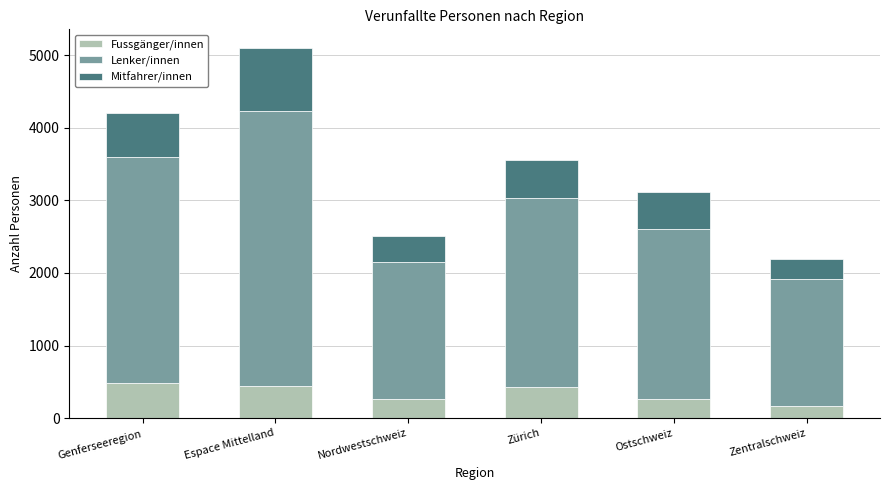

What is the total value across all series at Espace Mittelland?

5101